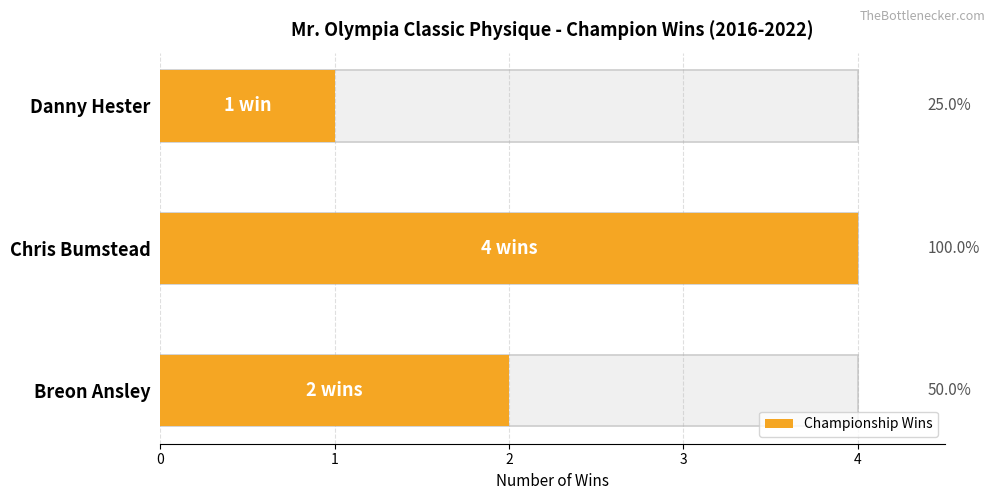

True or false: the data shows 1 at Breon Ansley.

False